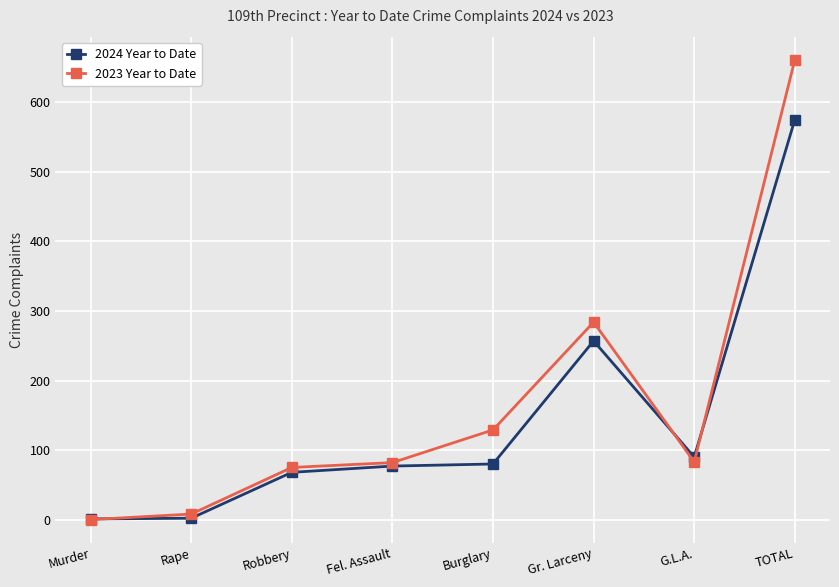

List the series in order of their overall mean, lowest first.

2024 Year to Date, 2023 Year to Date